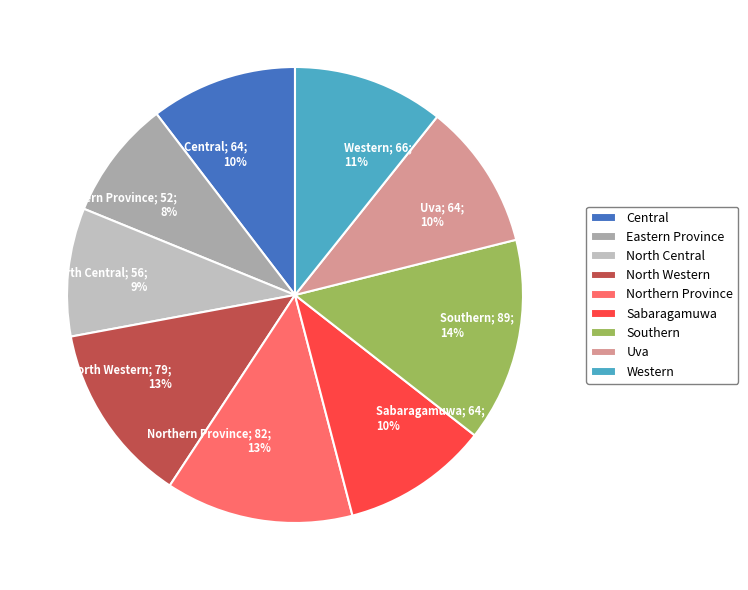

The Northern Province slice represents 13% of the pie. True or false?

True